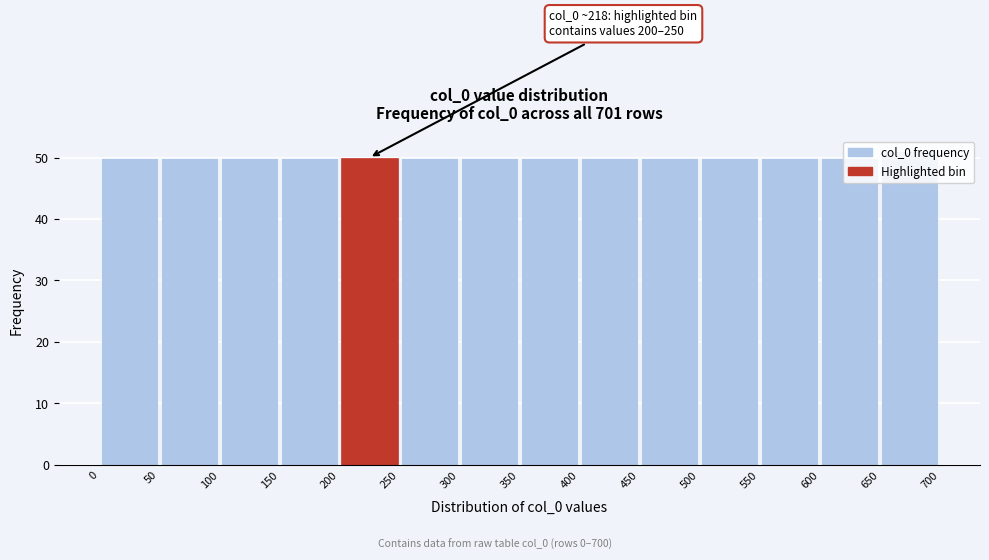

Which range on the x-axis has the tallest bar?

650 to 700